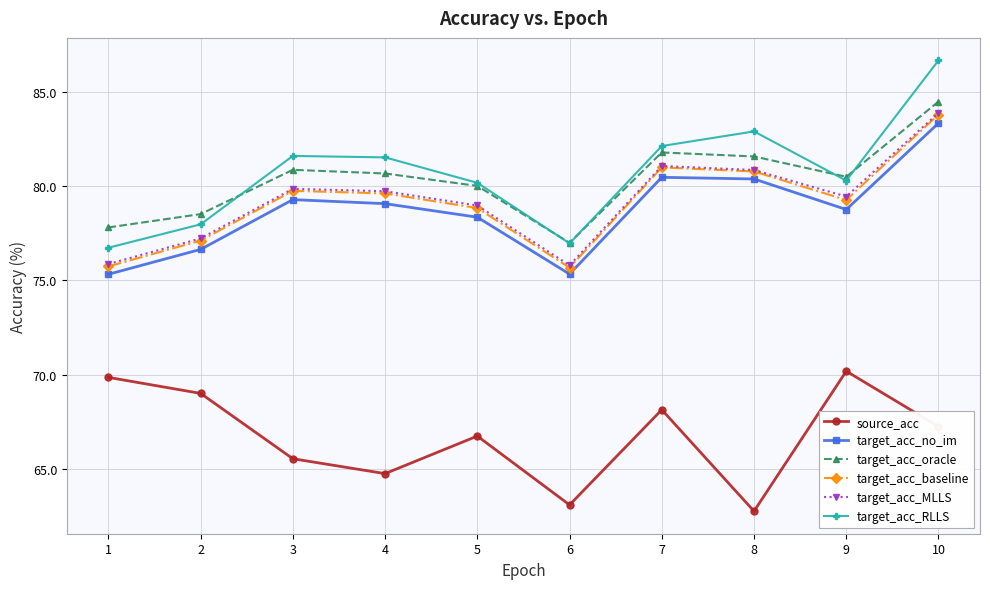

Which series has the widest spread of values?

target_acc_RLLS